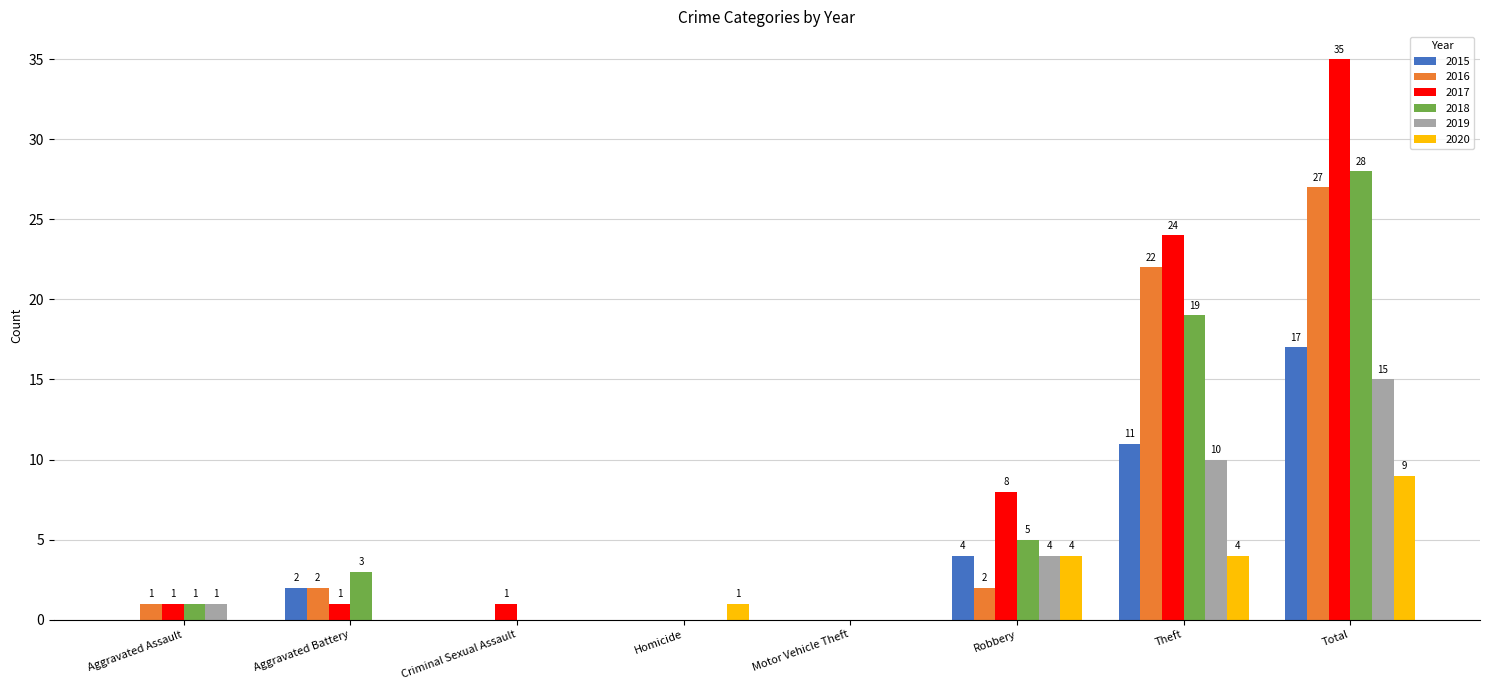

What is the sum of all 2015 values?

34